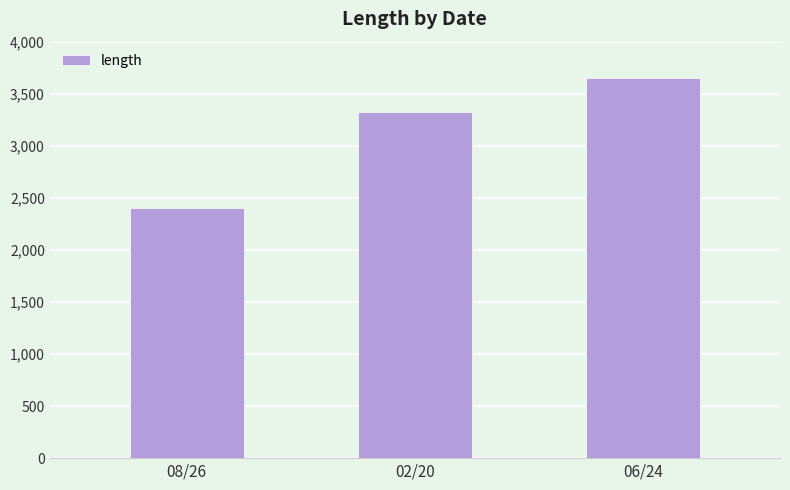

What is the label of the 3rd bar from the left?

06/24